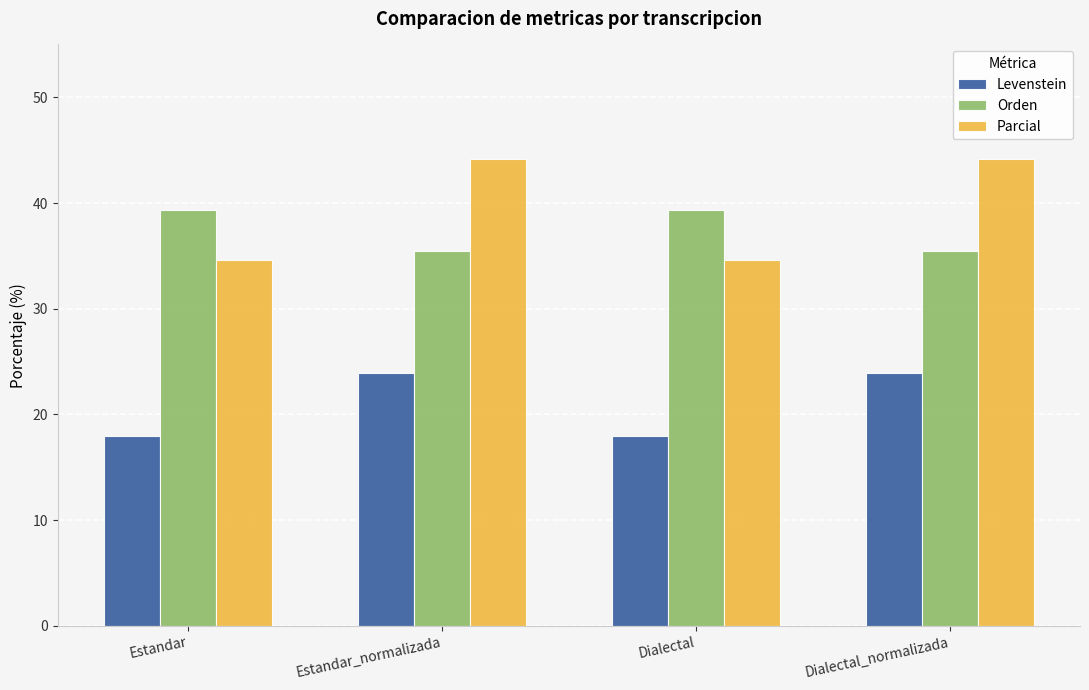

At how many categories does at least one series exceed 31?

4